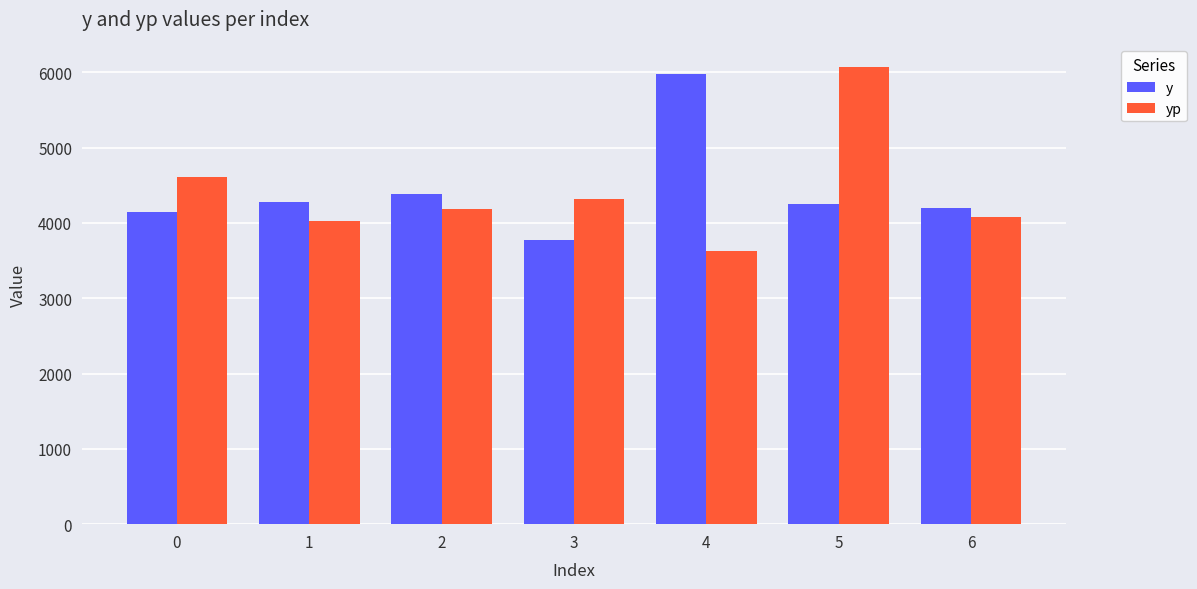

What is the minimum value shown in the chart?

3632.1